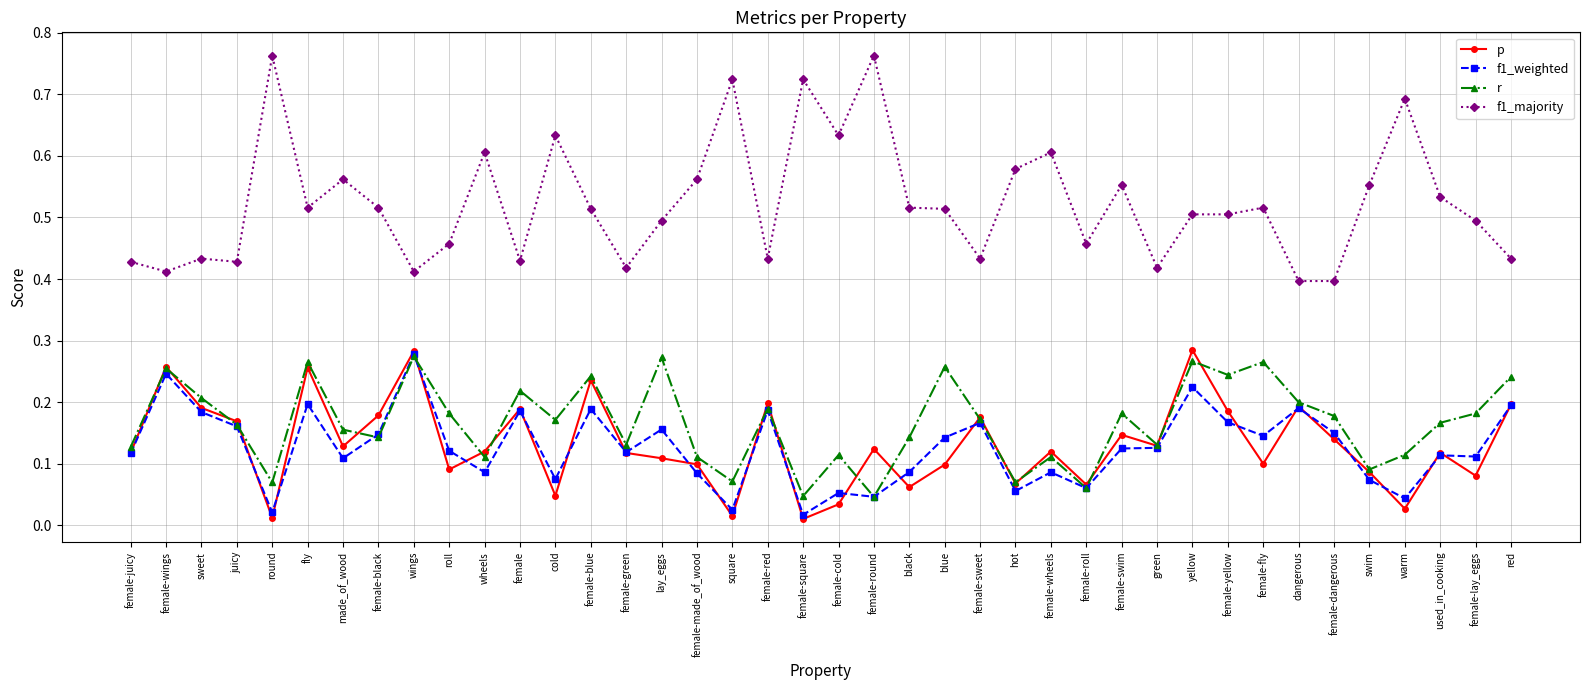

Which series has the largest total across all categories?

f1_majority